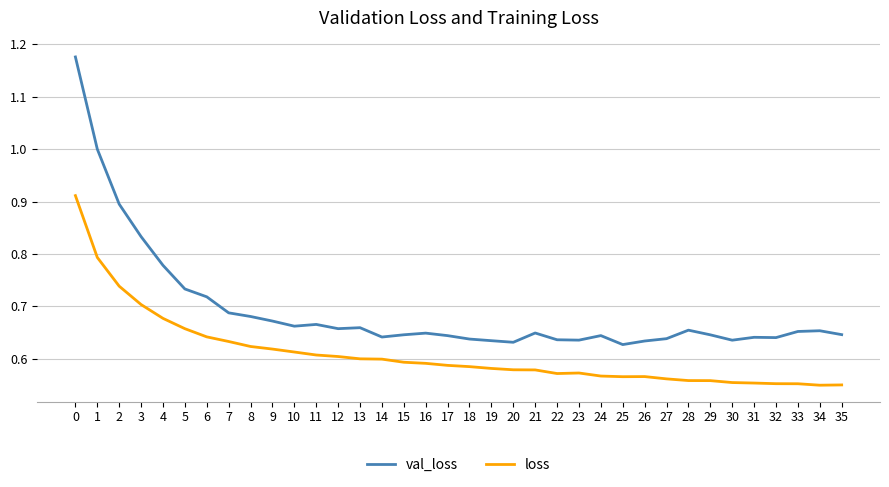

Which series has the largest range (max minus min)?

val_loss